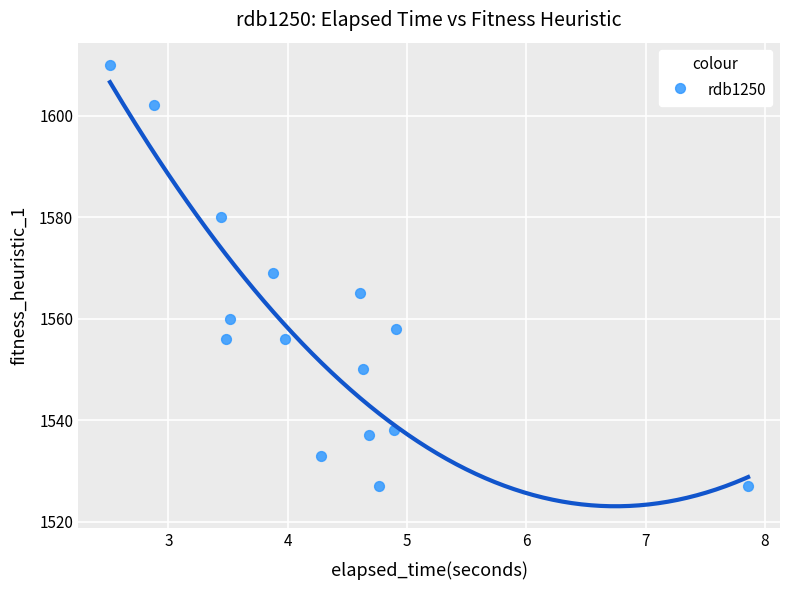

What is the range of Y values (max minus min)?

83